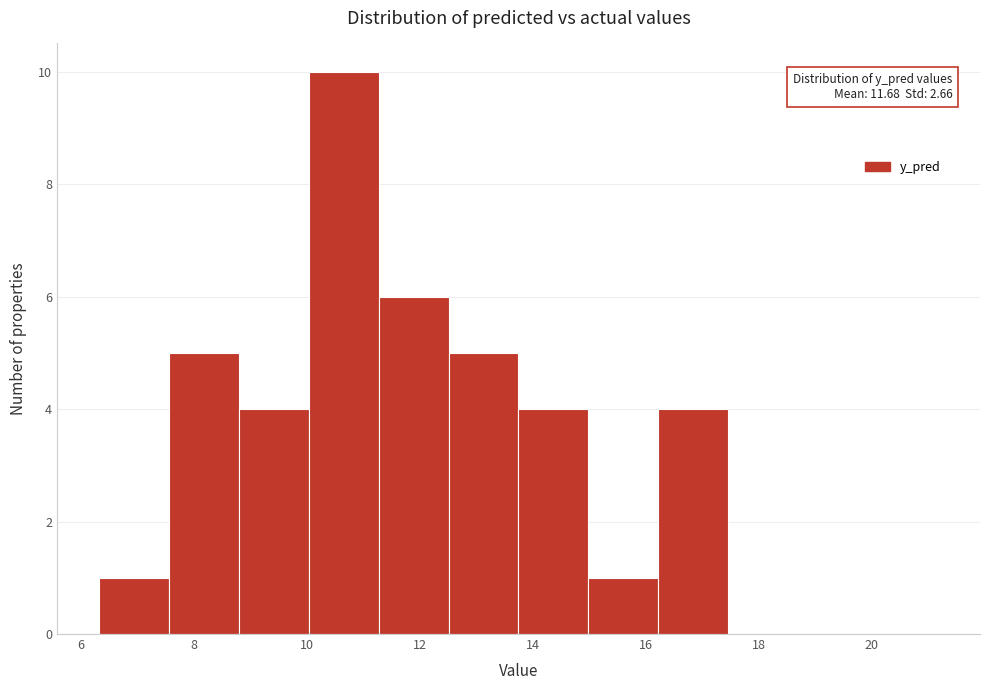

Which range on the x-axis has the tallest bar?

10.0 to 11.2